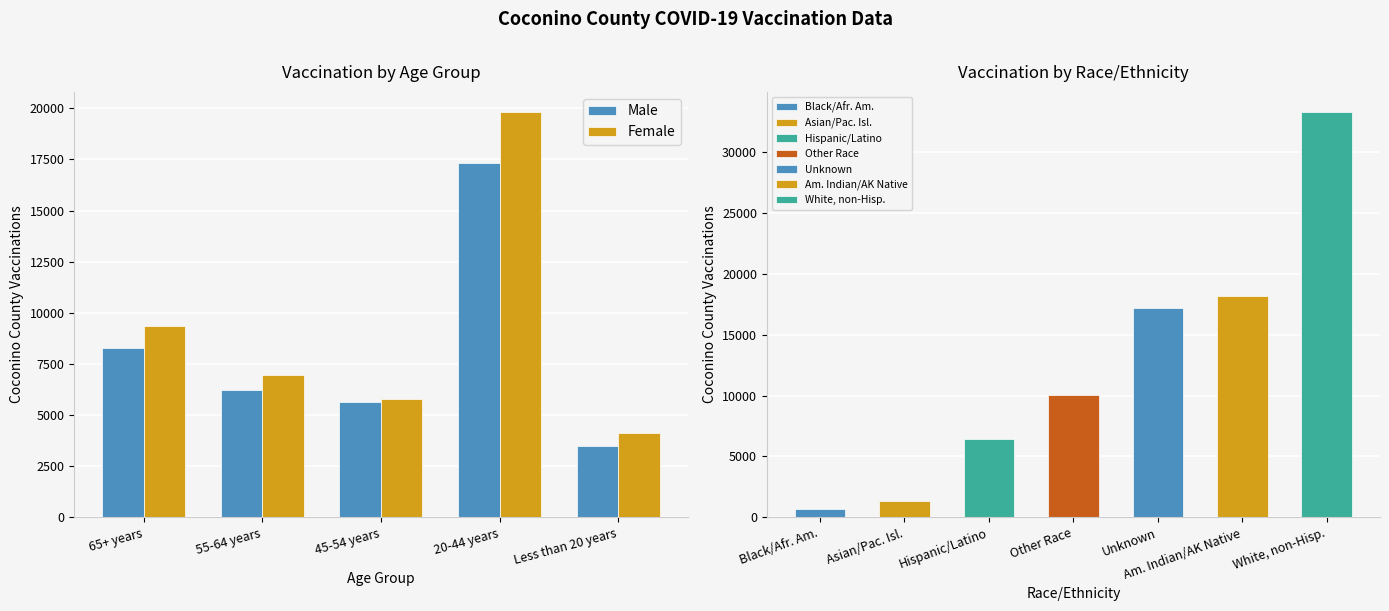

Rank the series by their maximum value, from lowest to highest.

Male, Female